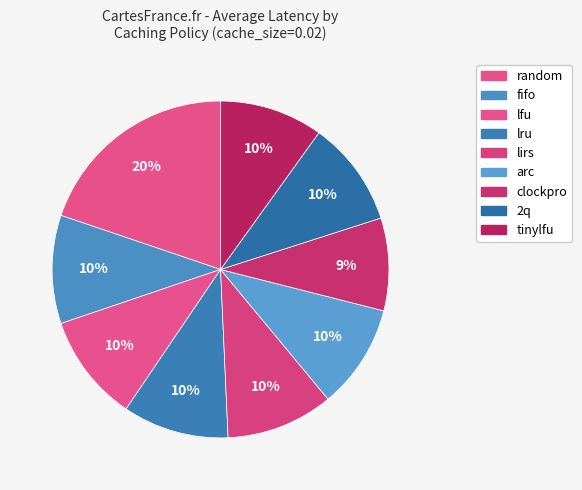

The lfu slice represents 10% of the pie. True or false?

True